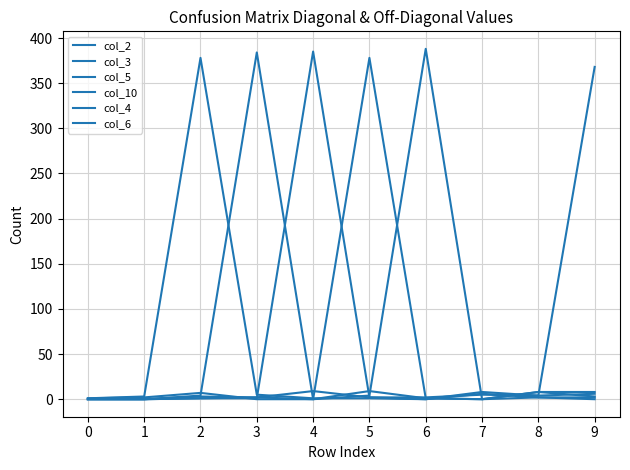

Does the chart display data point markers on the line(s)?

No